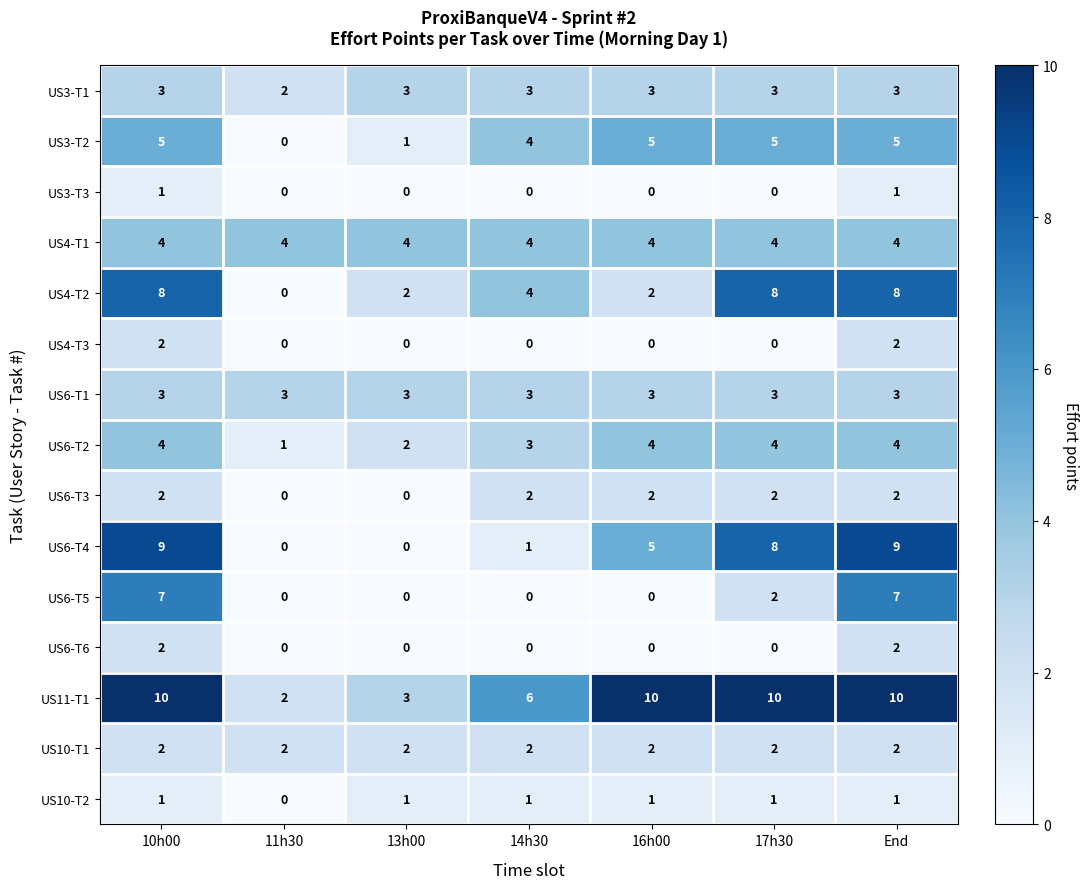

Which series has the largest total across all categories?

US11-T1